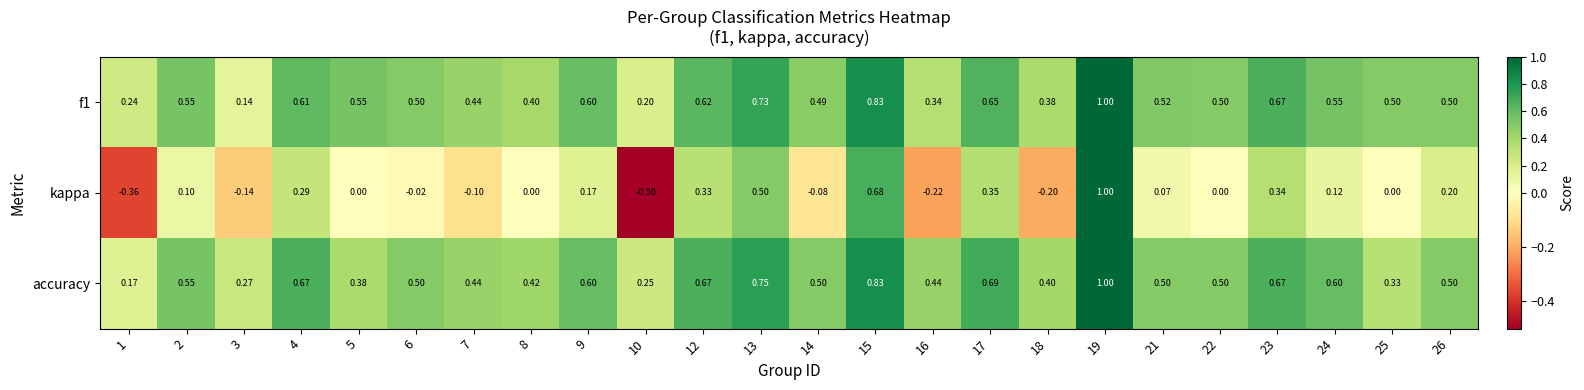

Which series has the widest spread of values?

kappa